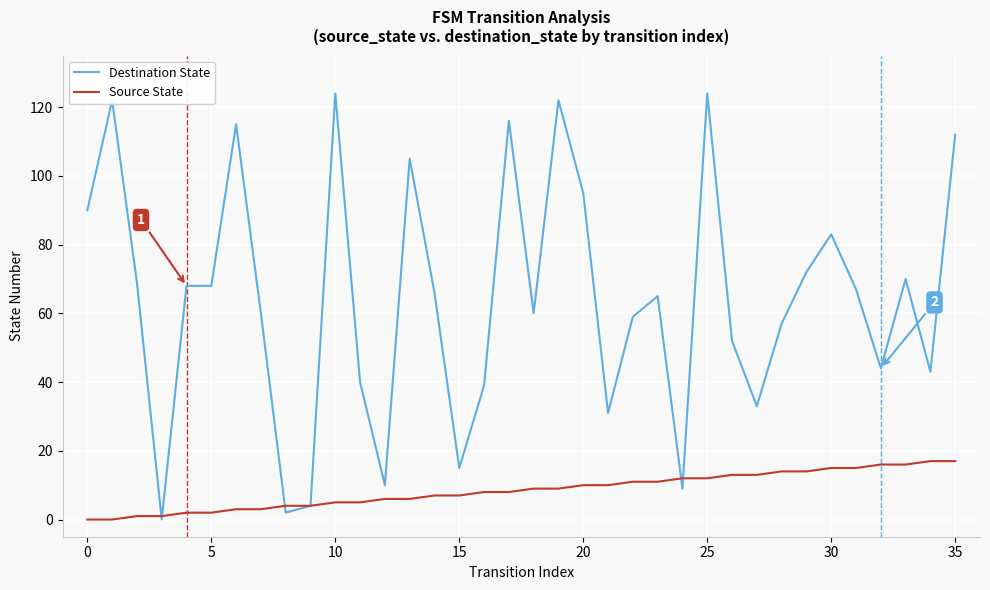

Which series has the largest range (max minus min)?

Destination State